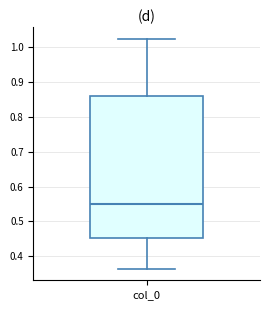

Where is the upper edge of the box for col_0 on the y-axis? The values are not printed on the chart, so give them approximately, as read against the axis.

0.86